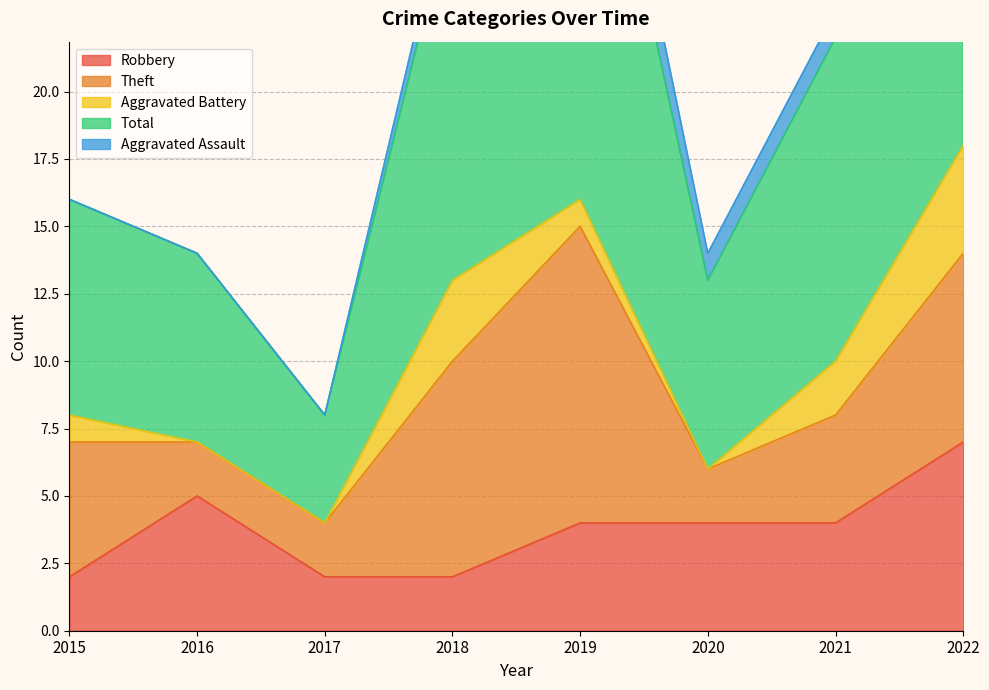

How many data points in Aggravated Battery are above 1?

3